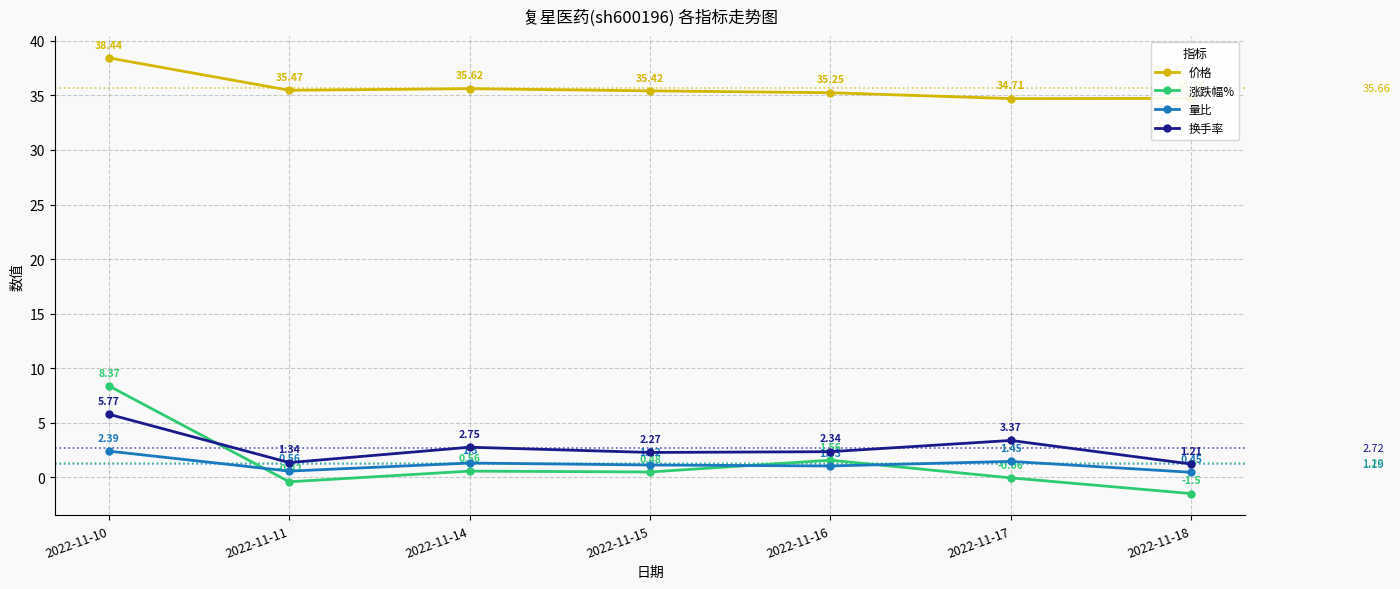

At which category is the sum across all series the highest?

2022-11-10